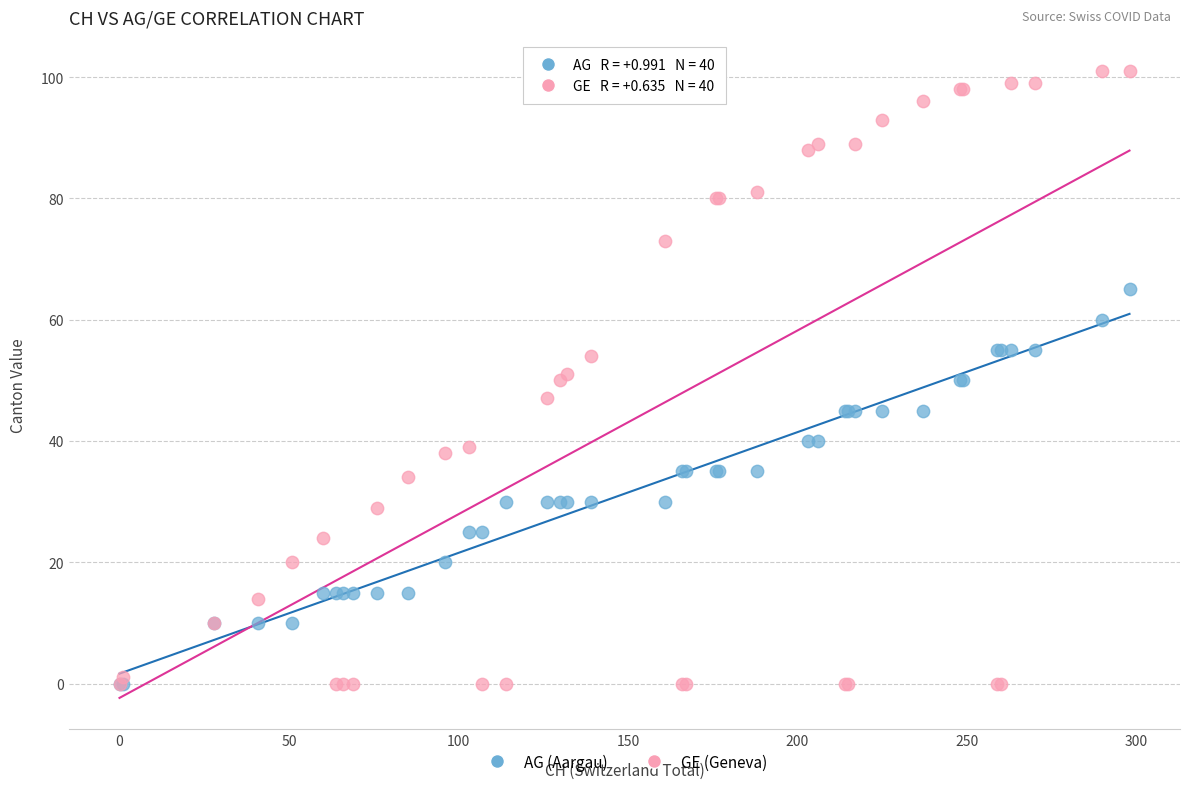

What are all the series names shown in the legend?

AG (Aargau), GE (Geneva)